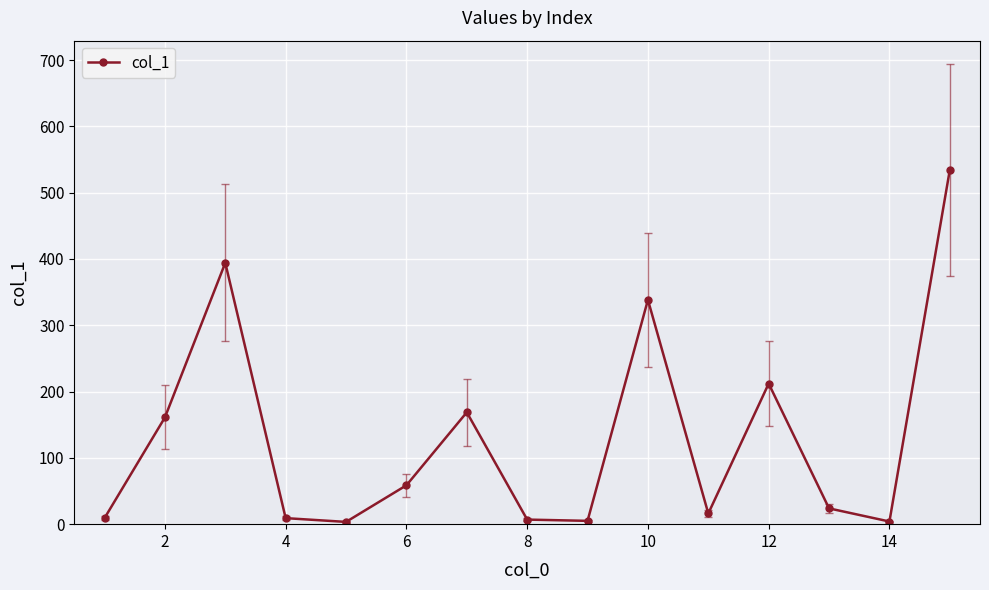

True or false: the data has more than 0 interior local peaks.

True